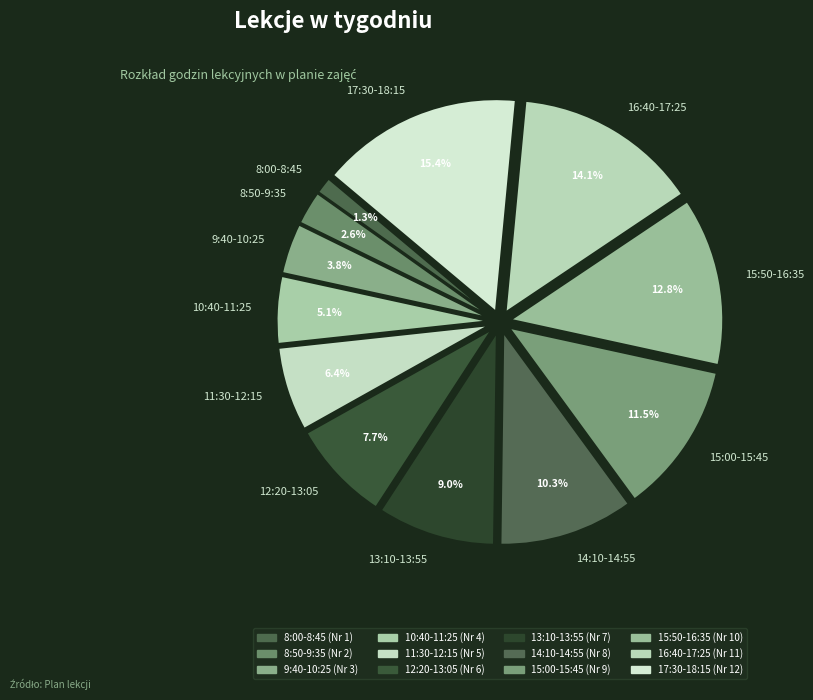

Which has a higher value, 12:20-13:05 or 10:40-11:25?

12:20-13:05